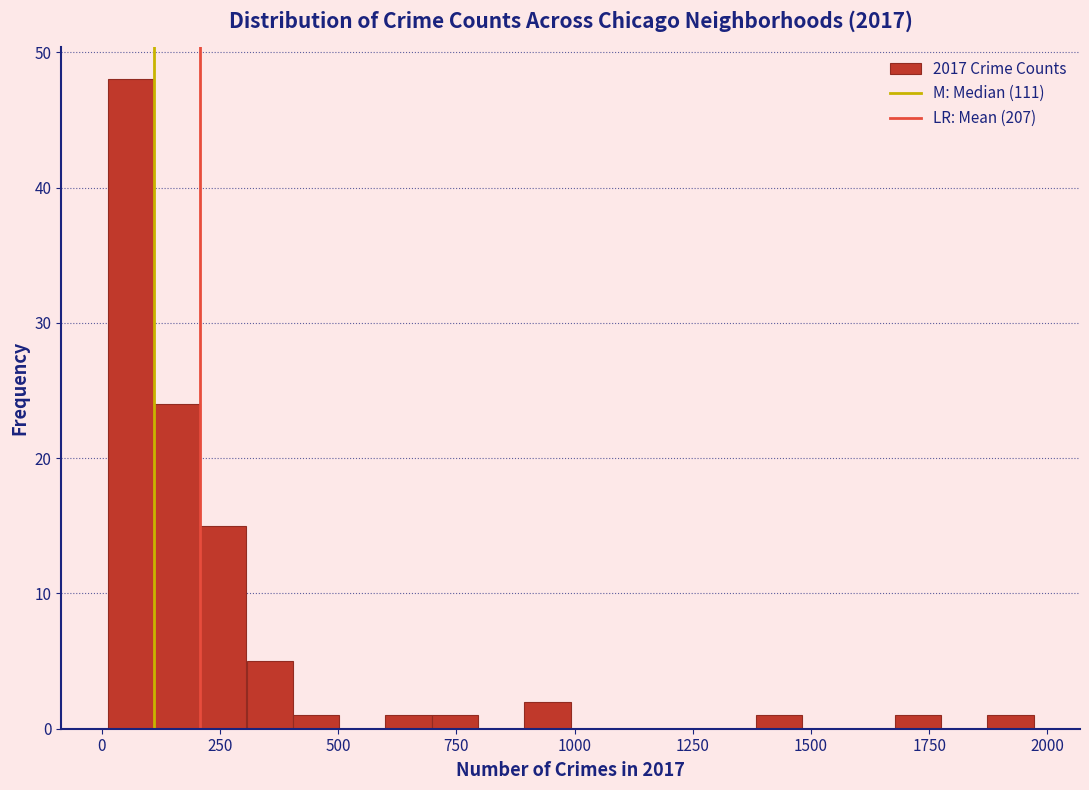

Read against the x-axis, roughly where is the centre of the tallest bar?

50